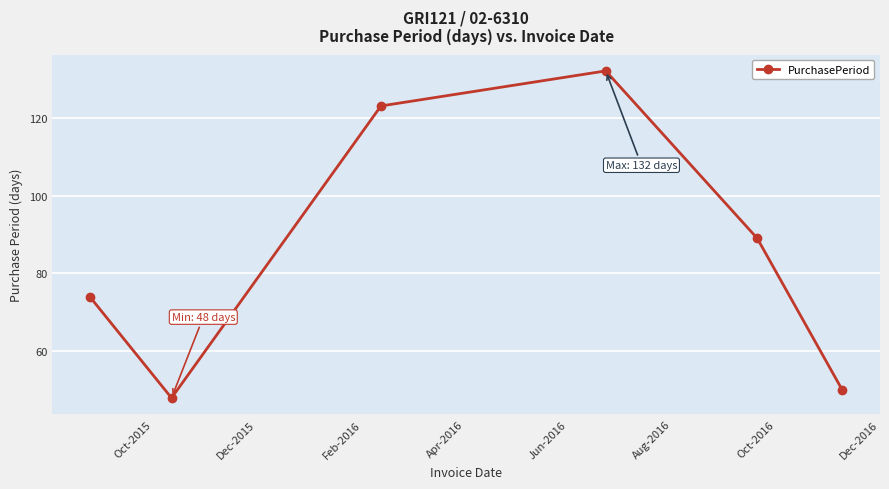

What is the sum of all values?

516